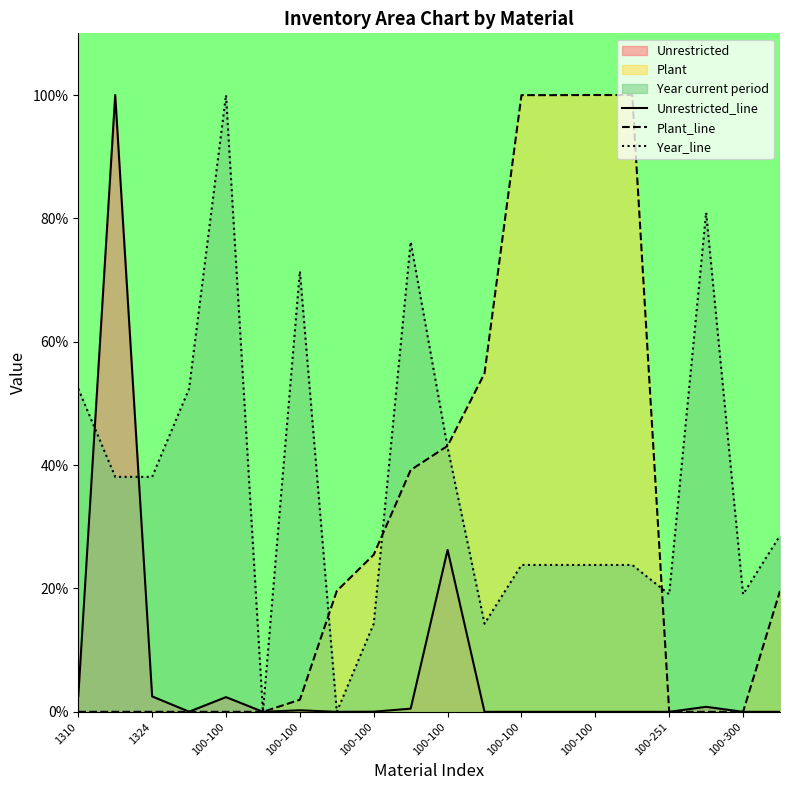

In Unrestricted_line, how many points are lower than both neighbors (excluding endpoints)?

6